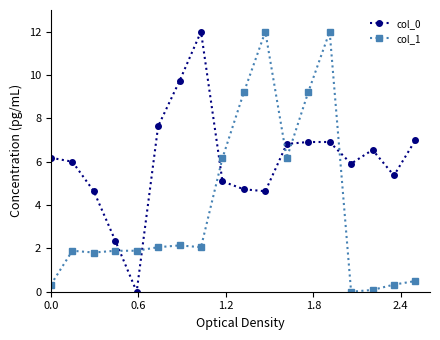

True or false: col_0 has more than 1 interior local peaks.

True